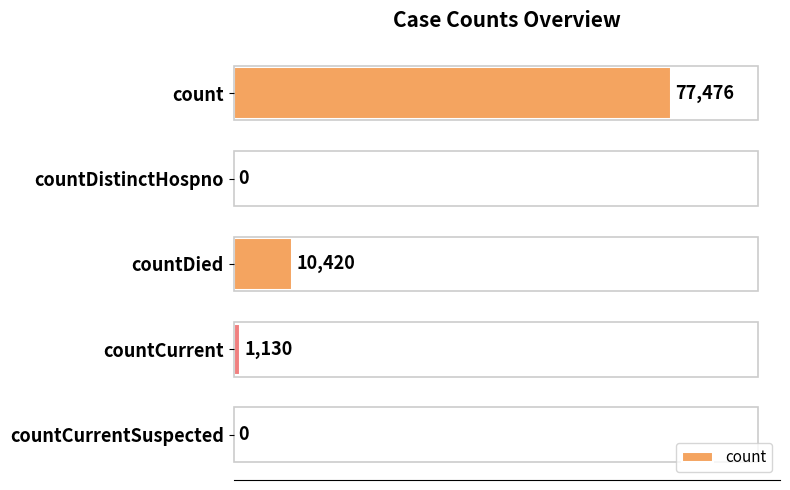

How many distinct data groups are displayed?

1